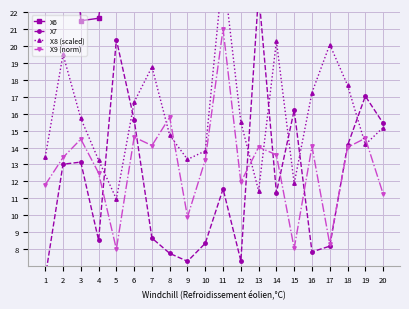

Where is the first local minimum for X7?

4